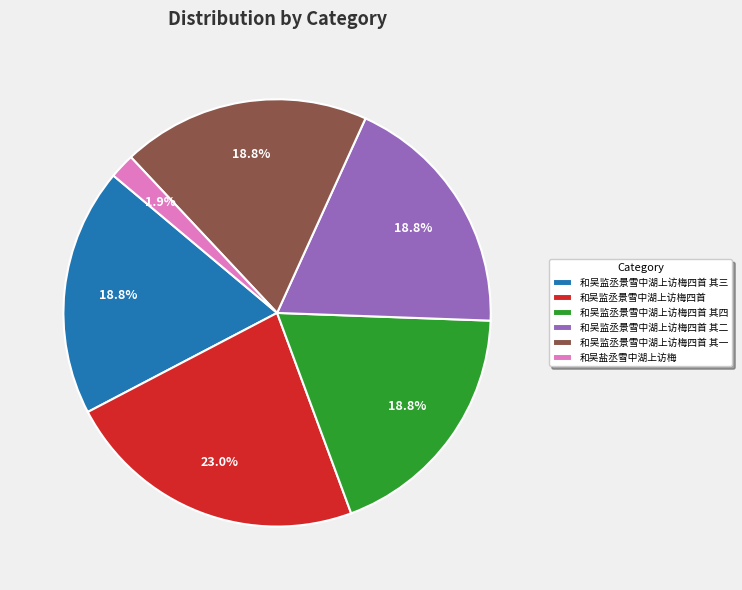

The 和吴监丞景雪中湖上访梅四首 其一 slice represents 19% of the pie. True or false?

True